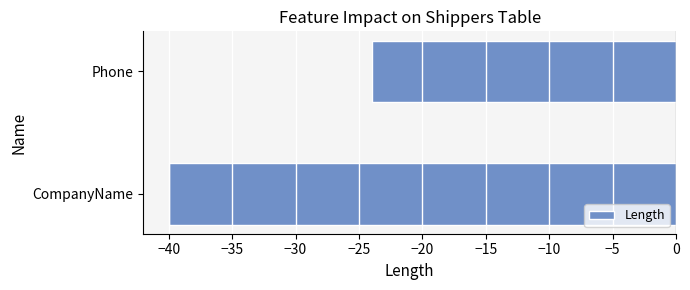

The chart shows a value of -57 at CompanyName. True or false?

False